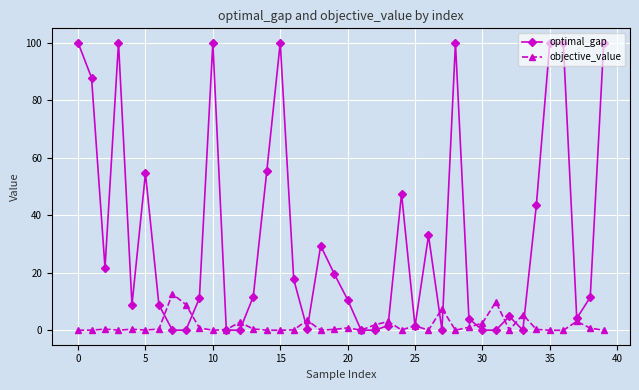

Rank the series by their average value, from lowest to highest.

objective_value, optimal_gap